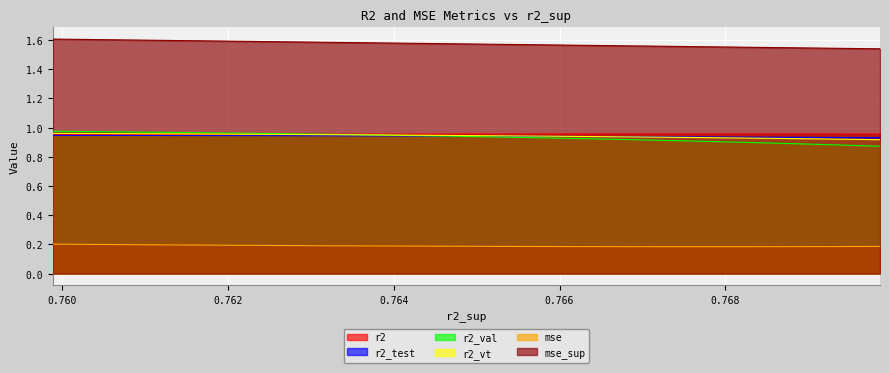

Which series changed the most between model_3_8_12 and model_3_8_17?

r2_val